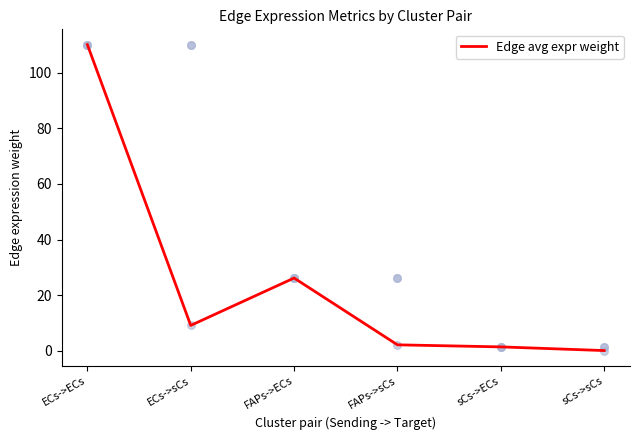

What is the ratio of the value at sCs->ECs to the value at FAPs->sCs?

0.7